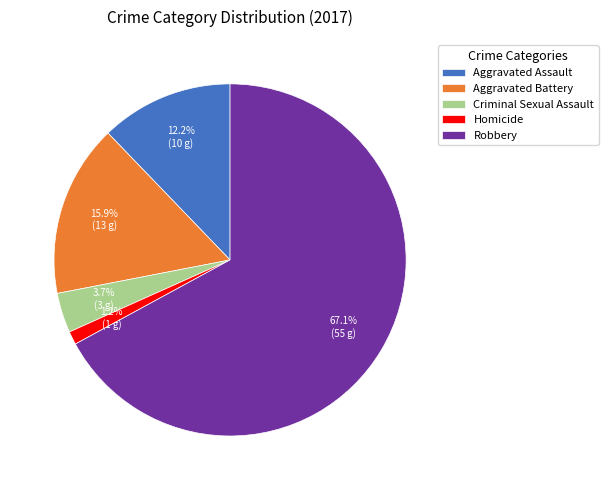

What is the majority slice?

Robbery